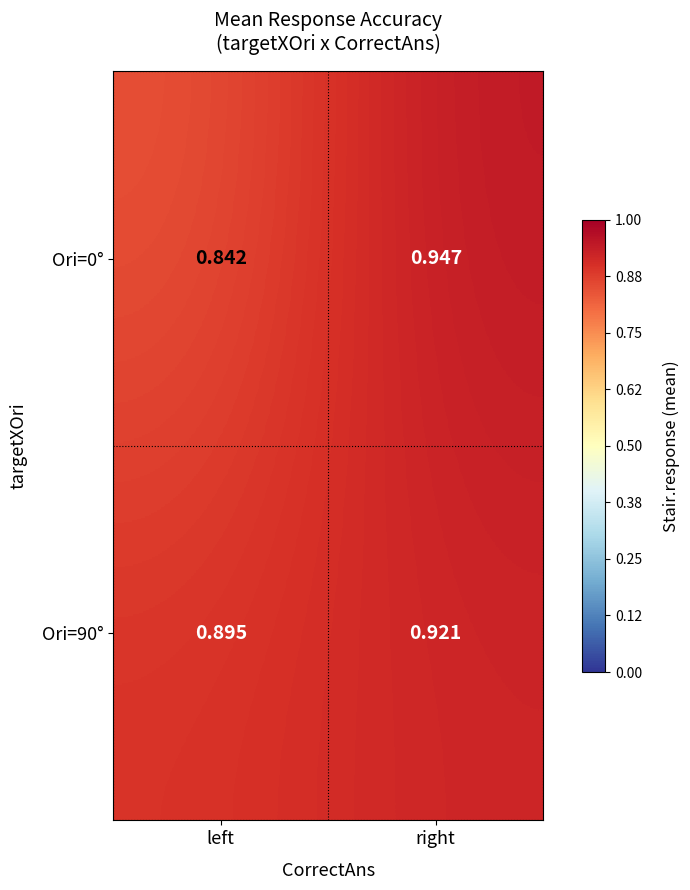

At which label is Ori=0° closest to 0?

left